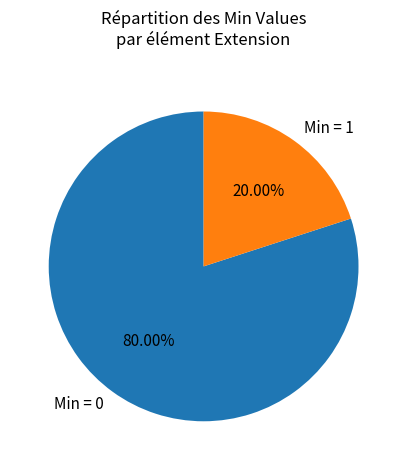

Approximately how many times larger is the value at Min = 0 compared to Min = 1?

4.0